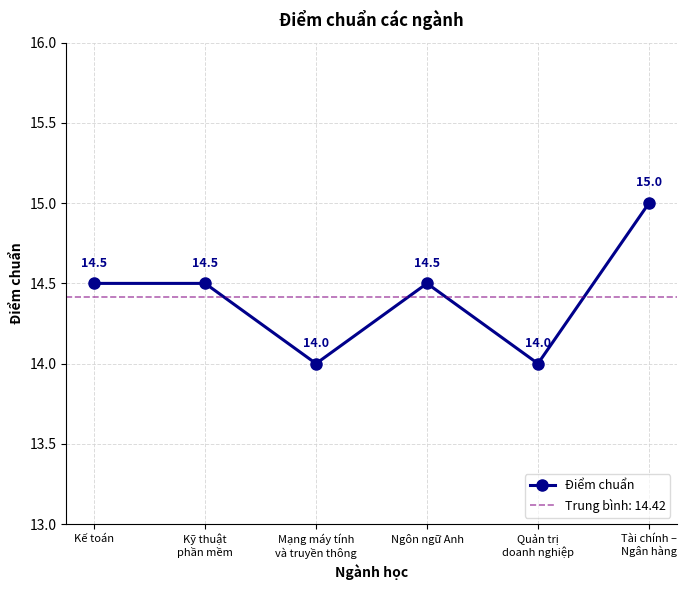

What is the difference between the maximum and minimum values?

1.0